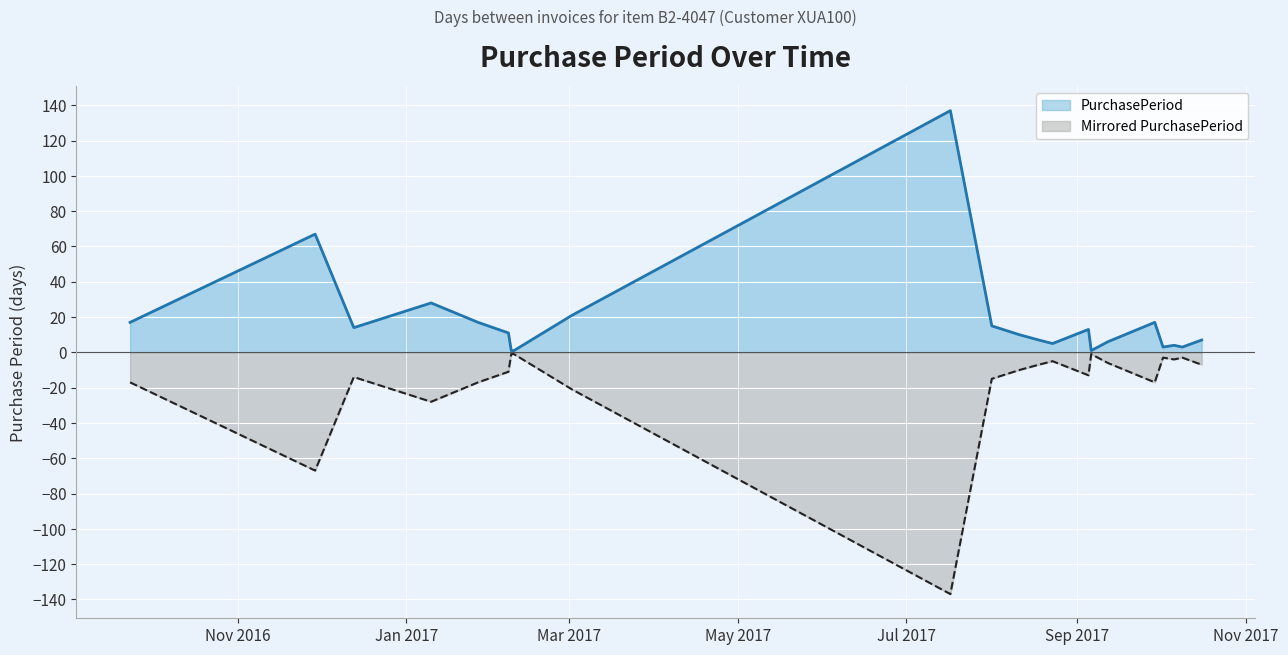

What is the ratio of the value at 2017-07-17 to the value at 2017-10-09?

45.7